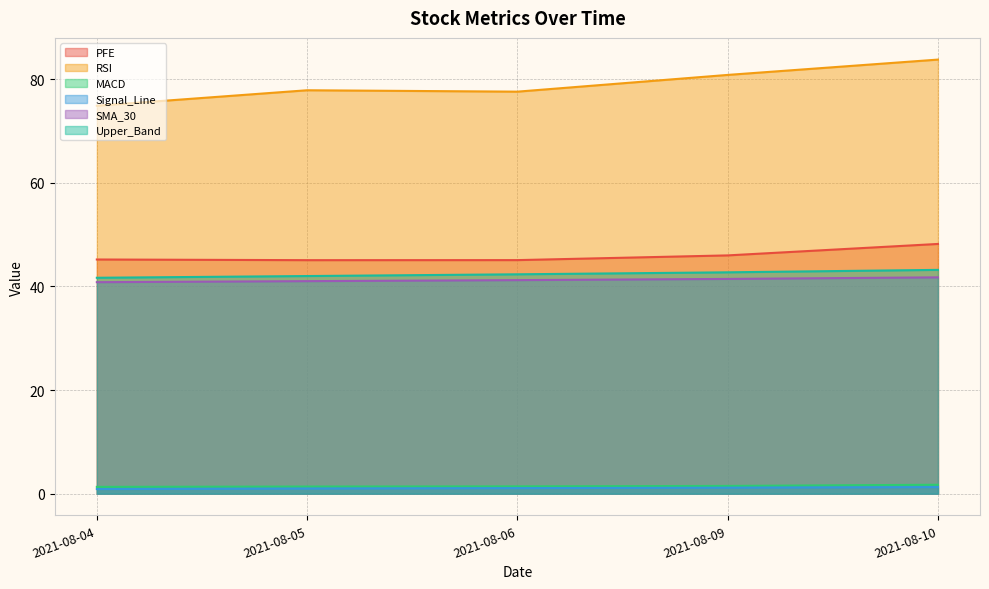

What is the average value of the SMA_30 series?

41.2